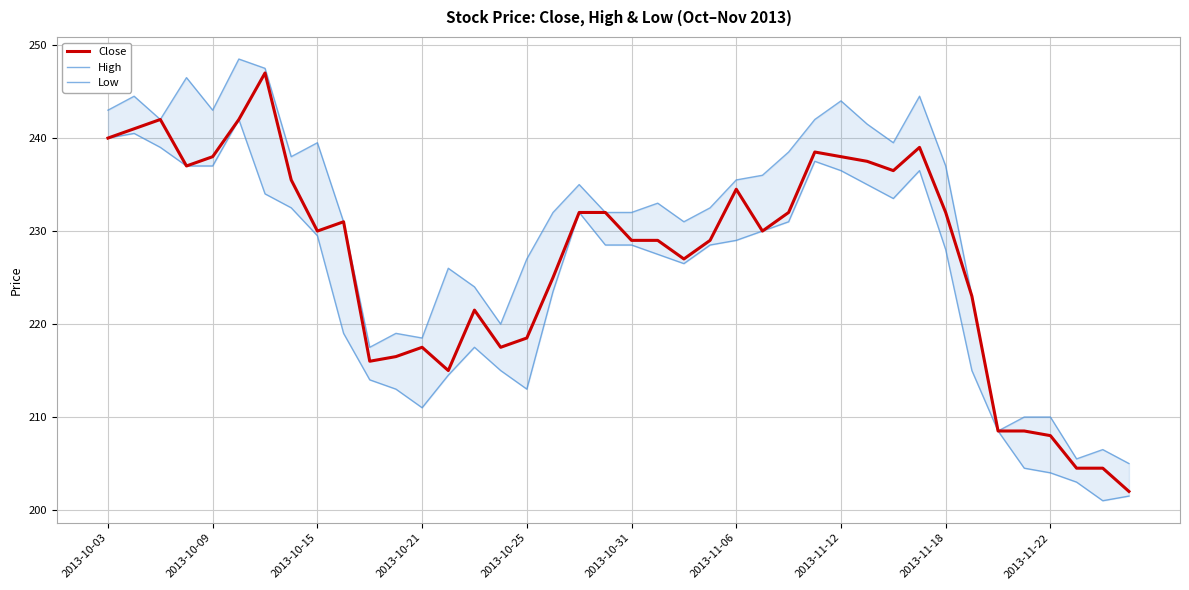

Rank the series at 33 from lowest to highest value.

Low, Close, High